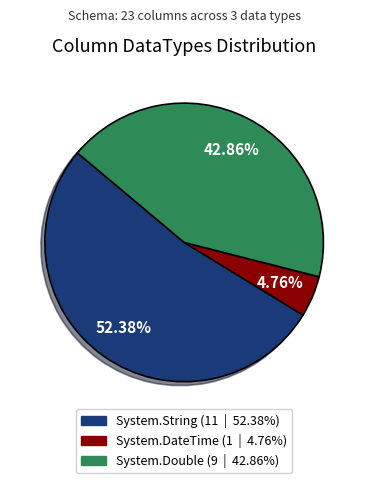

How many segments does this pie chart have?

3